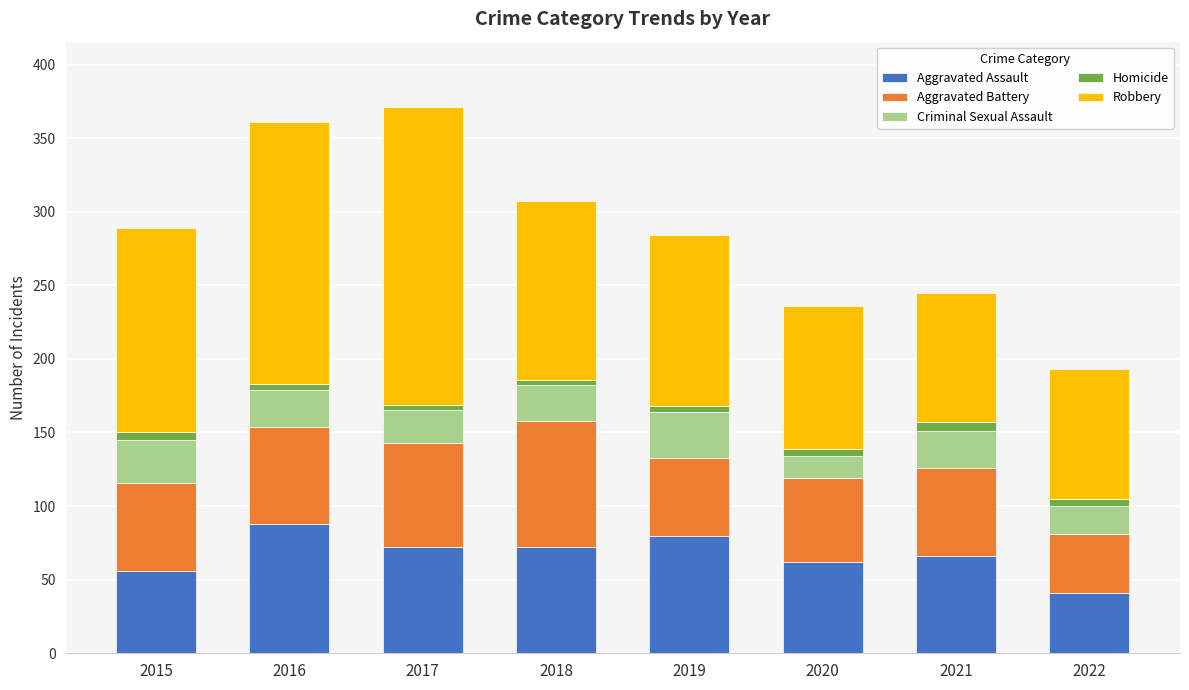

How many data points in Aggravated Assault are less than 72?

4